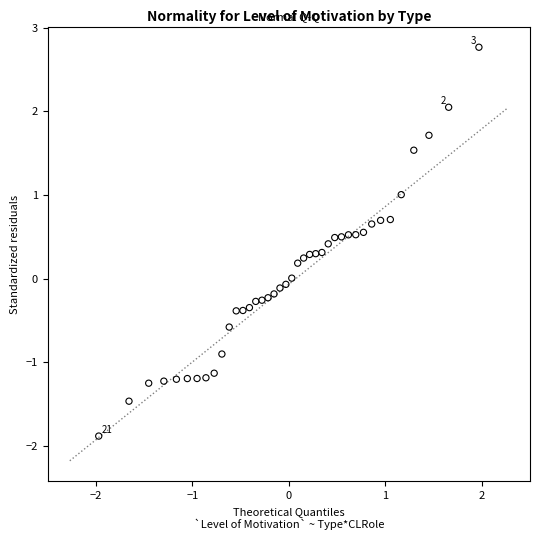

What is the range of Y values (max minus min)?

4.6